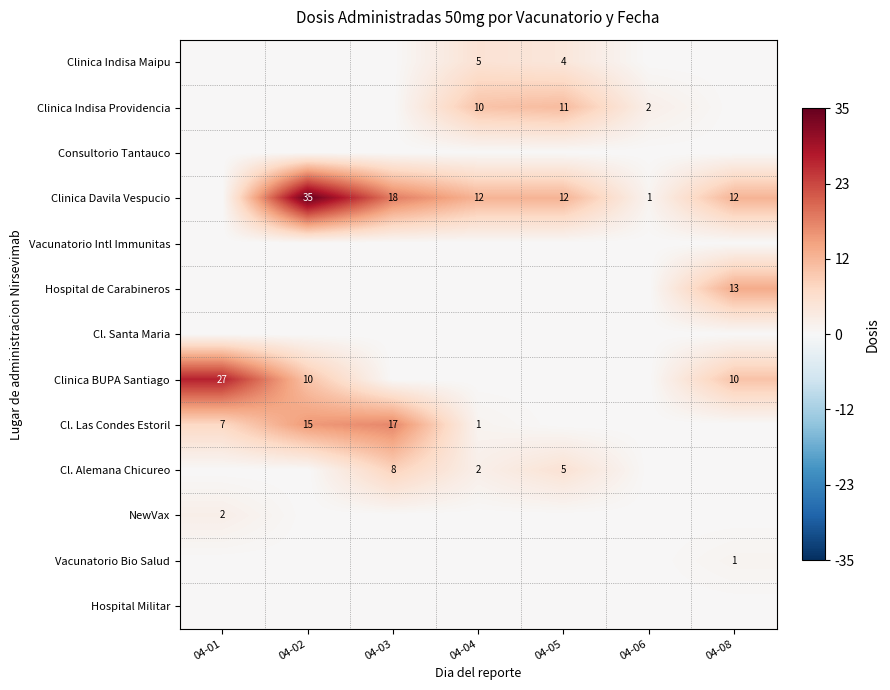

Which category has the lowest value in the Cl. Alemana Chicureo series?

04-01